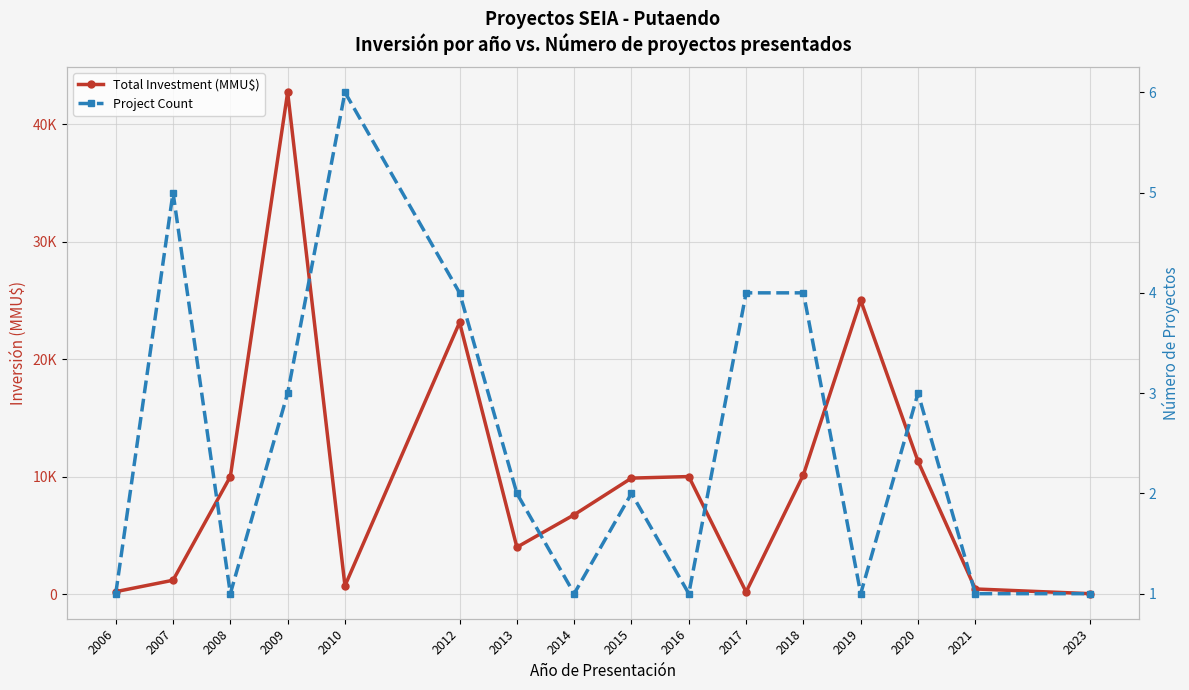

What is the value of the Project Count point at the 4th from the left?

3